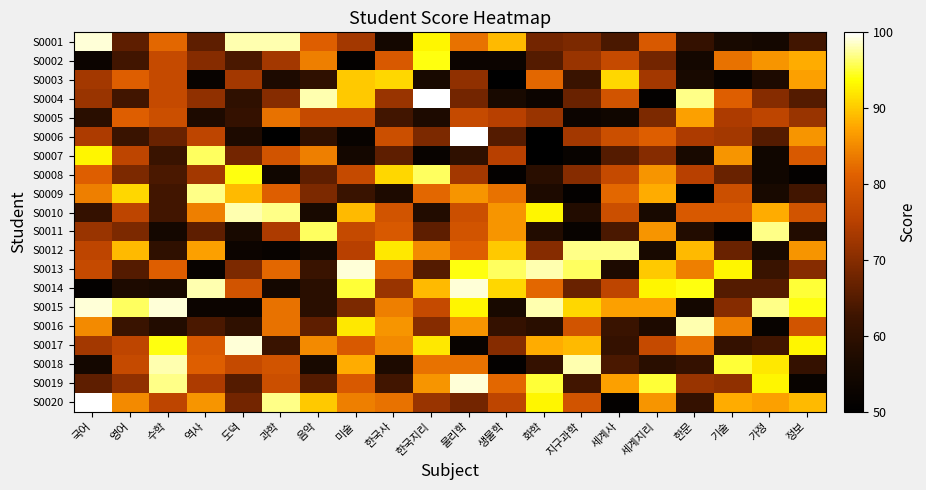

Between 도덕 and 음악, which is larger?

도덕